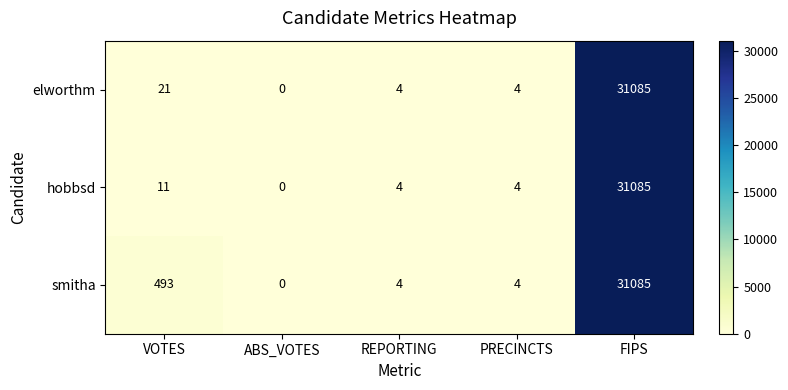

How many categories are shown in the chart?

5